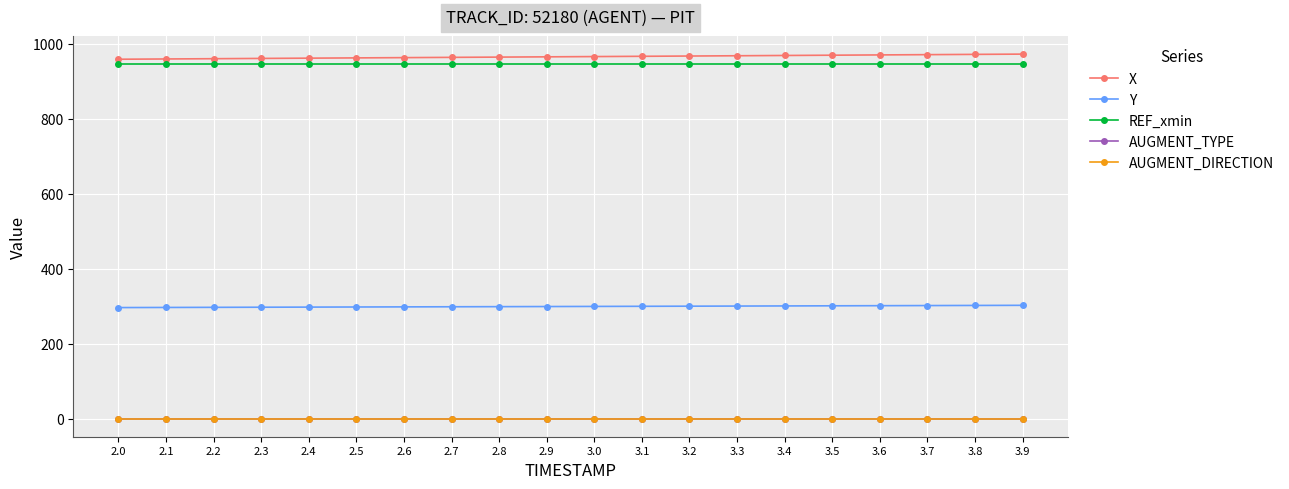

The AUGMENT_TYPE series shows 0.5 at 2.7. True or false?

False